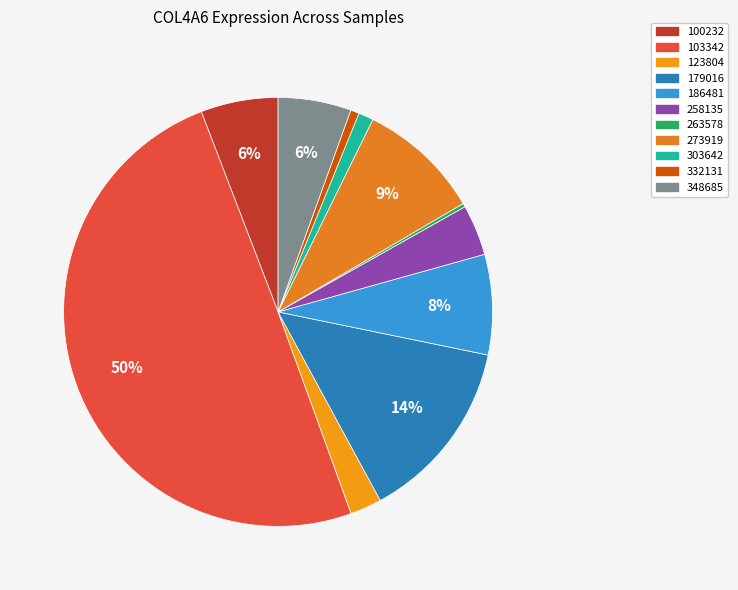

The 258135 slice represents 1% of the pie. True or false?

False